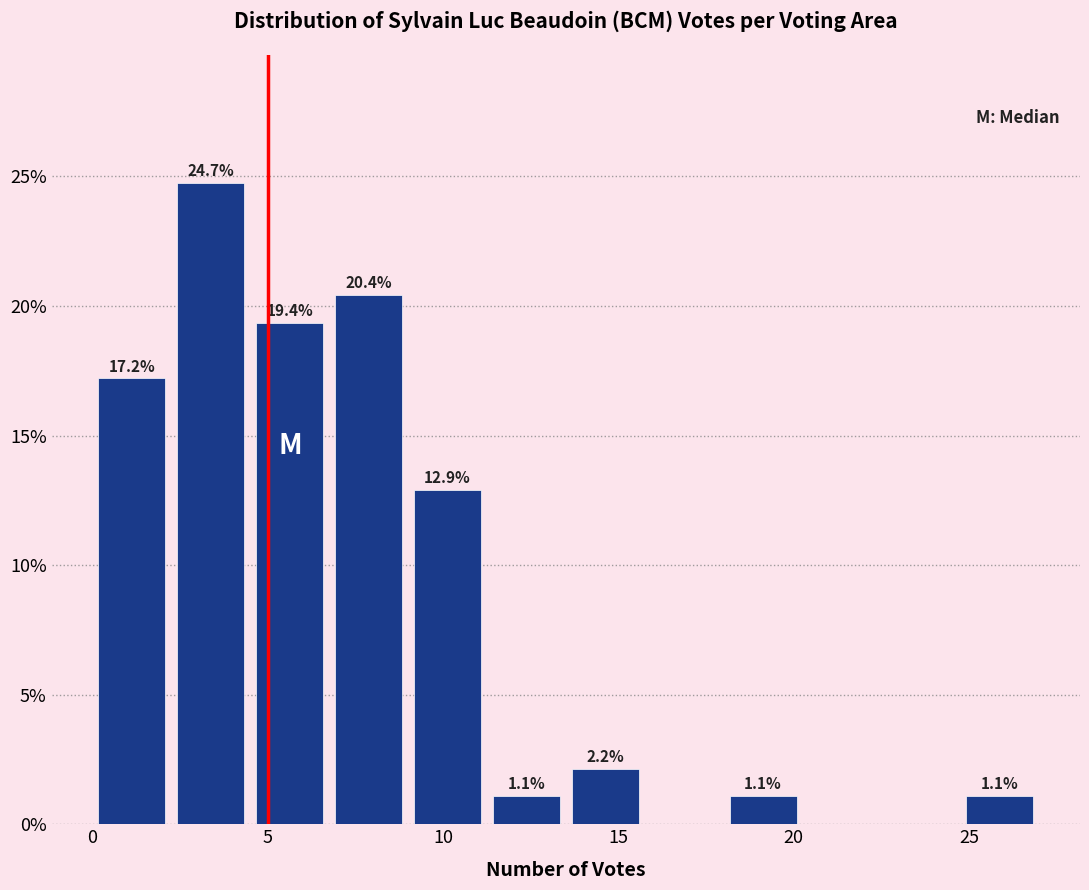

Over which range of the x-axis is the bar tallest?

2.25 to 4.50